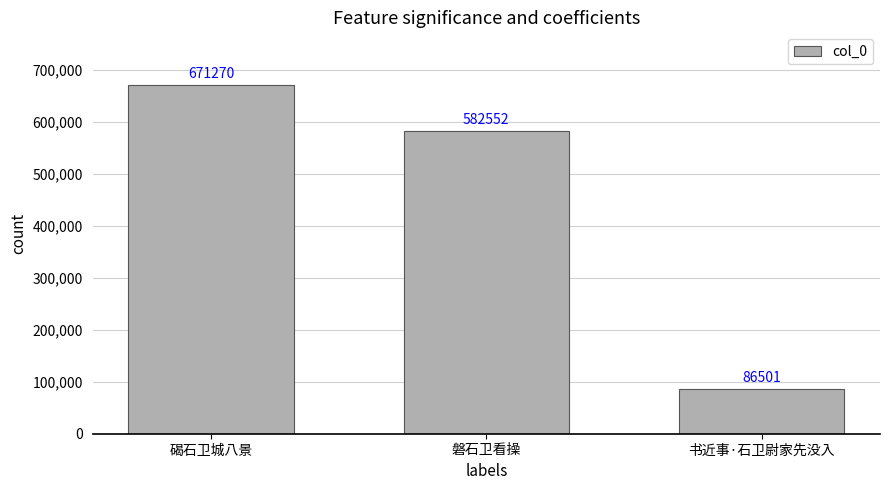

How many bars are there in total?

3